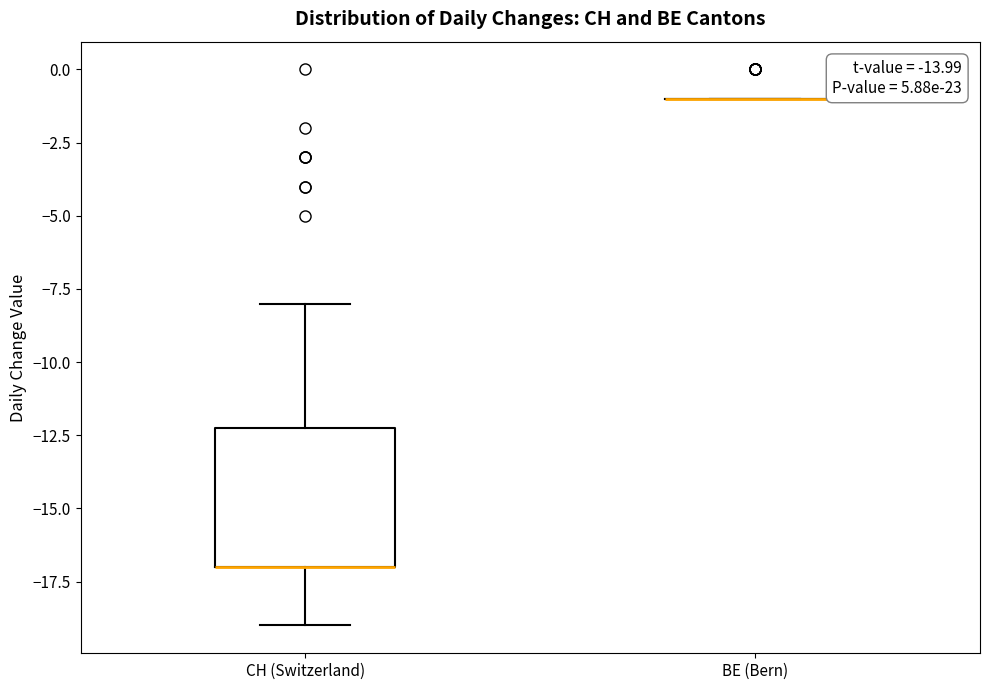

Reading left to right, transcribe this box plot: for each box, give where its median line is, the range the box spans, and where its two whiskers end, as read against the y-axis. The values are not printed on the chart, so give them approximately, as read against the axis.

CH (Switzerland): median -17 (drawn on the box's lower edge), box -17 to -12, whiskers -19 to -8
BE (Bern): box collapsed to a line at -1, whiskers -1 to -1